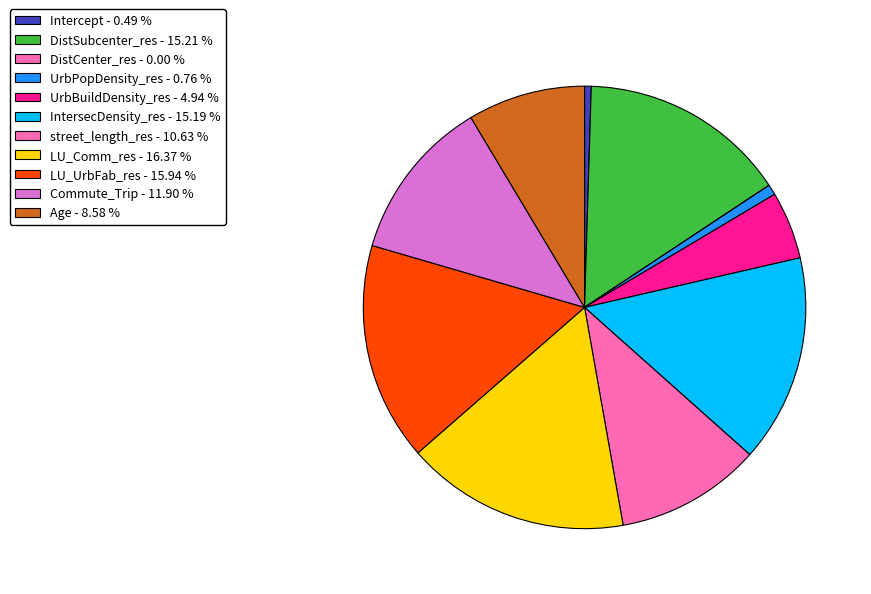

What percentage is the UrbBuildDensity_res slice, to the nearest percent?

5%